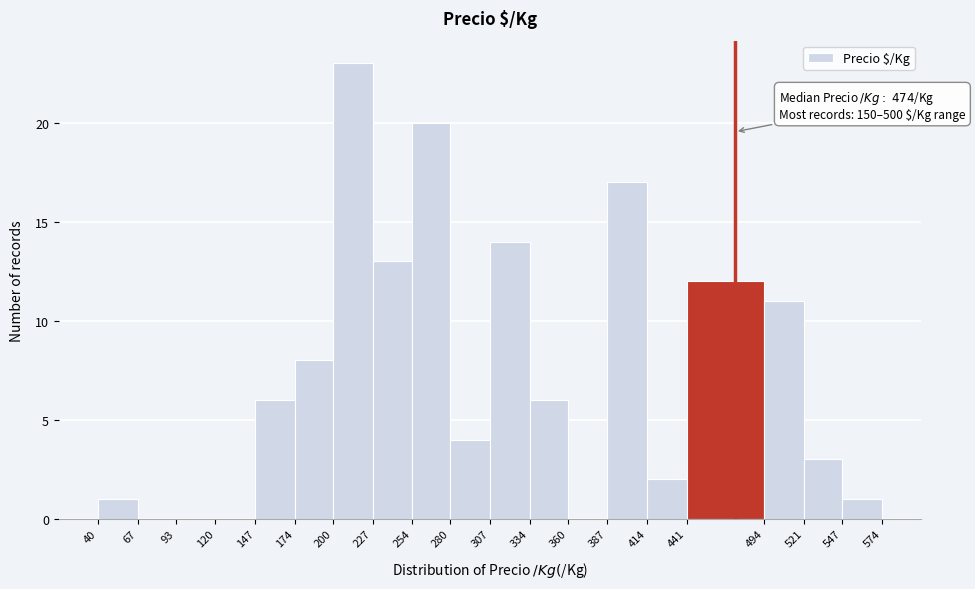

Which range on the x-axis has the tallest bar?

200 to 227